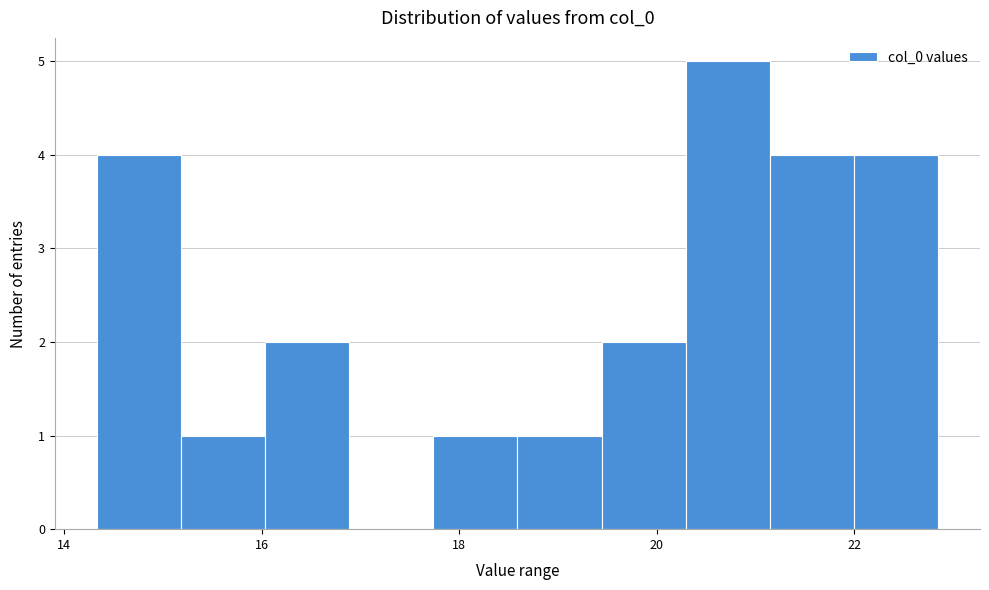

How tall is the bar that spans 14.4 to 15.2 on the x-axis? Neither the bar edges nor the heights are printed on the chart, so give them approximately, as read against the axes.

4